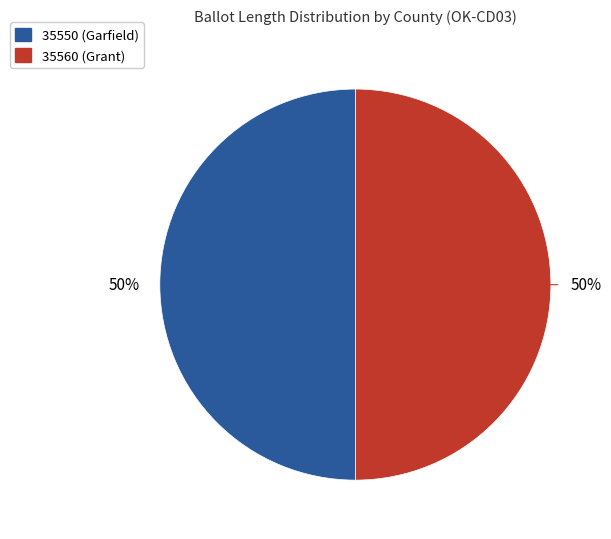

To the nearest percent, what portion does 35560 (Grant) represent?

50%